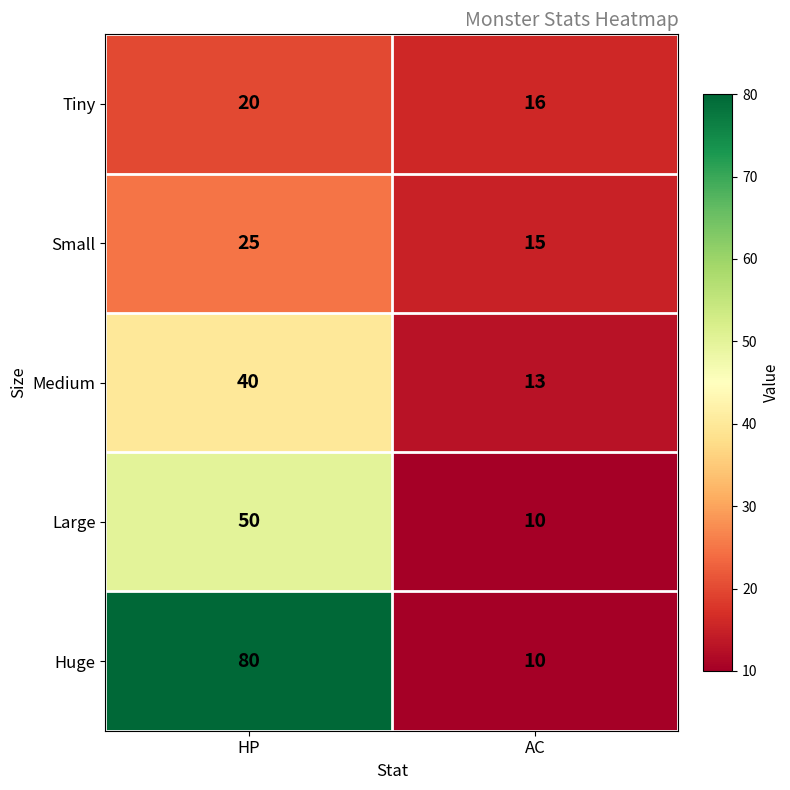

Is it true that Large equals 50 at HP?

True